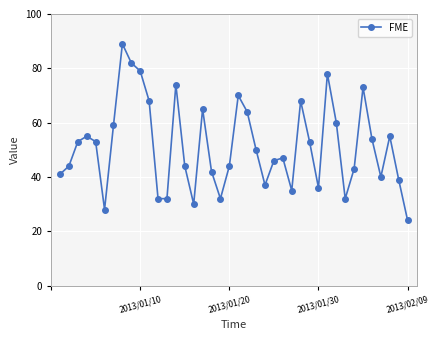

Reading left to right, list all the values displayed in this chart.

41	44	53	55	53	28	59	89	82	79	68	32	32	74	44	30	65	42	32	44	70	64	50	37	46	47	35	68	53	36	78	60	32	43	73	54	40	55	39	24